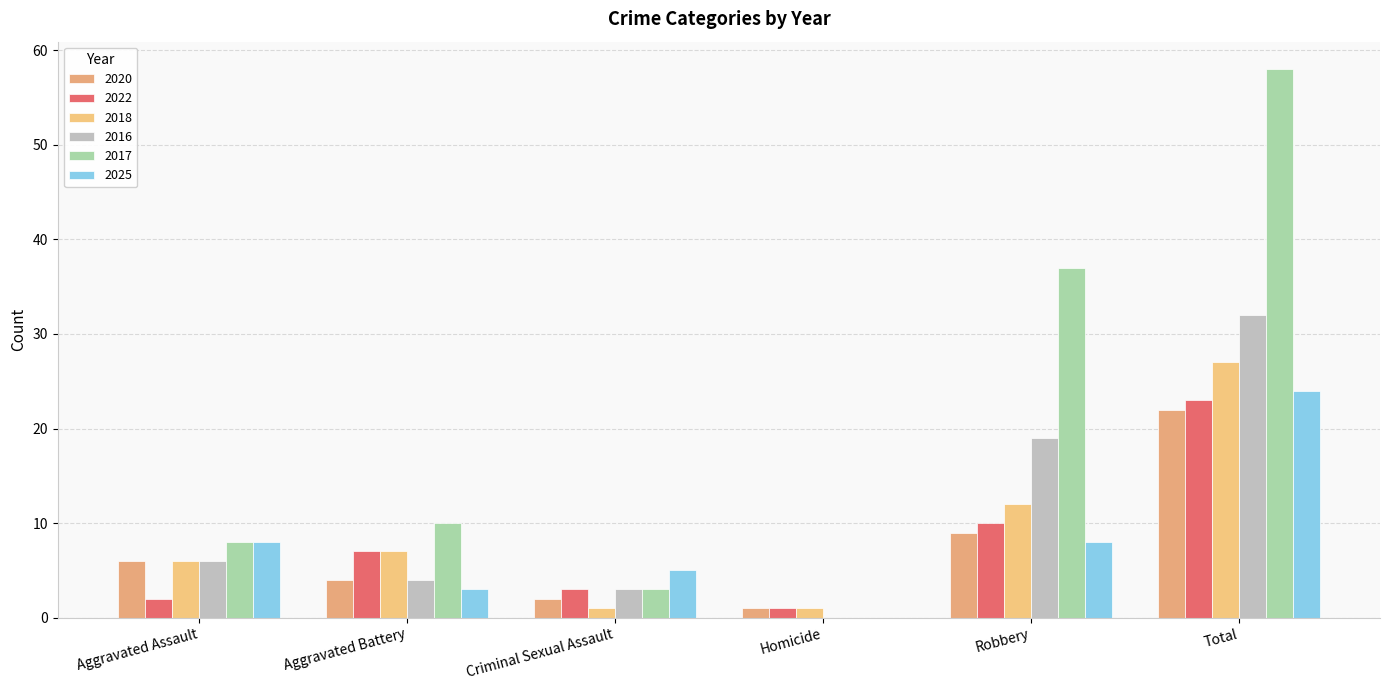

What is the maximum value for 2025?

24